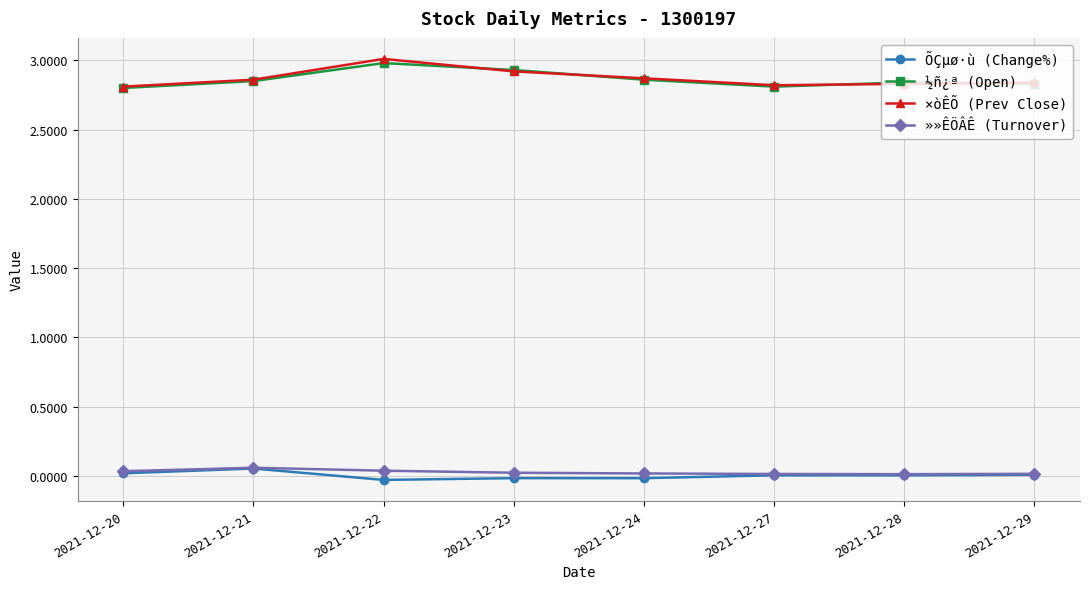

Where is the first local maximum for ÕÇµø·ù (Change%)?

2021-12-21